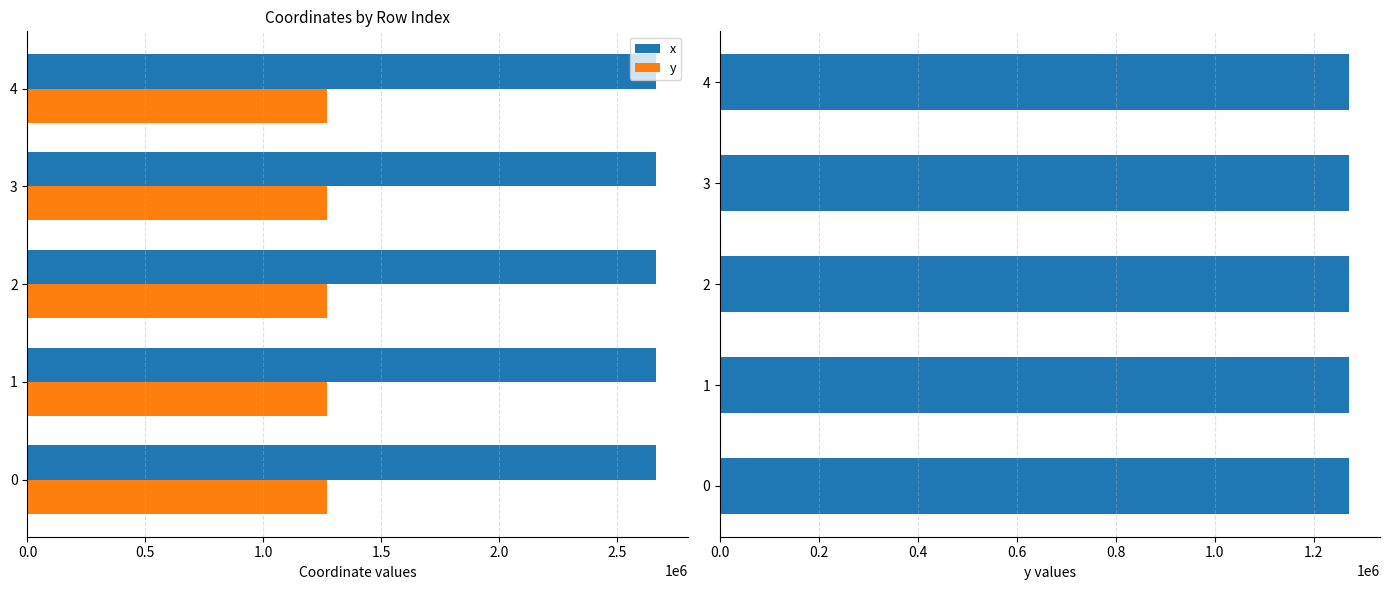

List the series in order of their peak value, highest first.

x, y